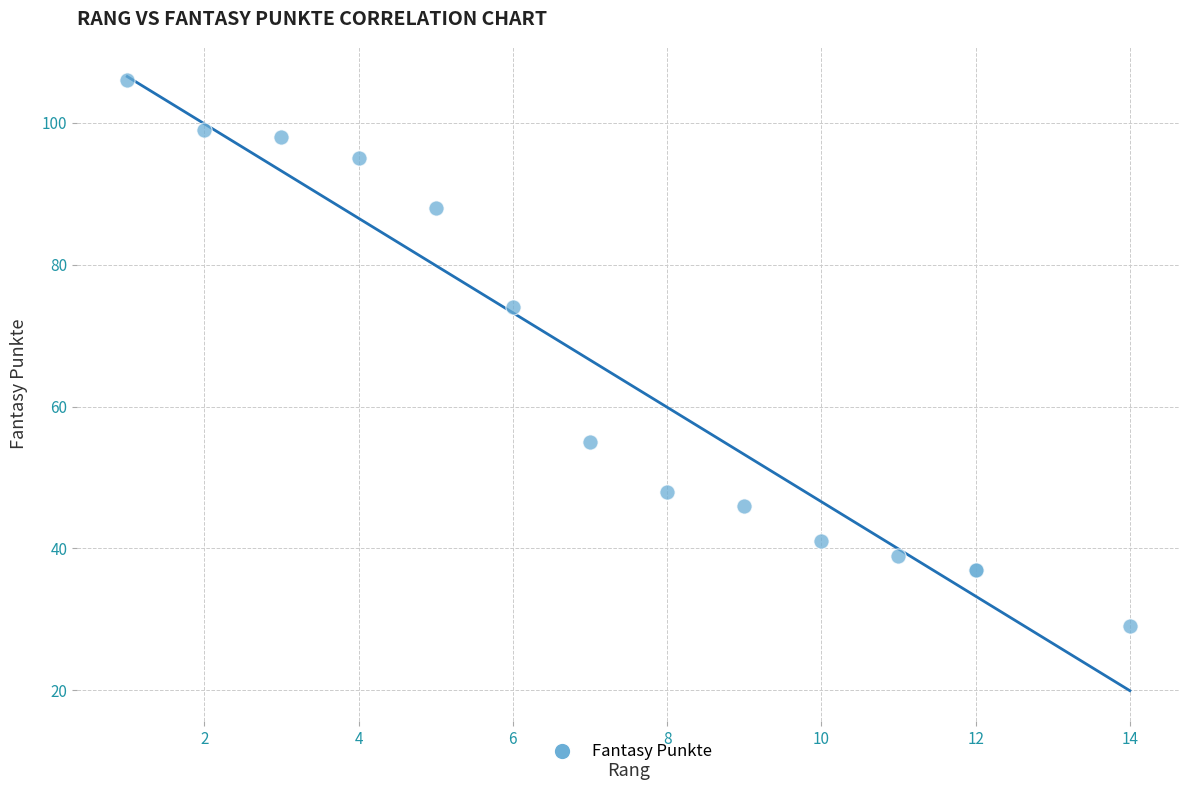

What Y value in the scatter plot is closest to 67?

74